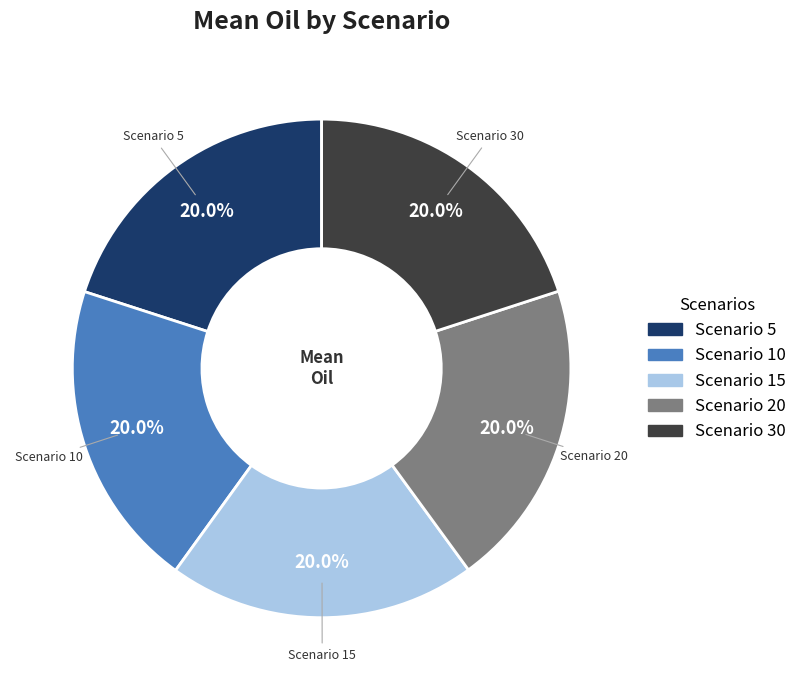

Is there any slice that represents more than half of the pie?

No